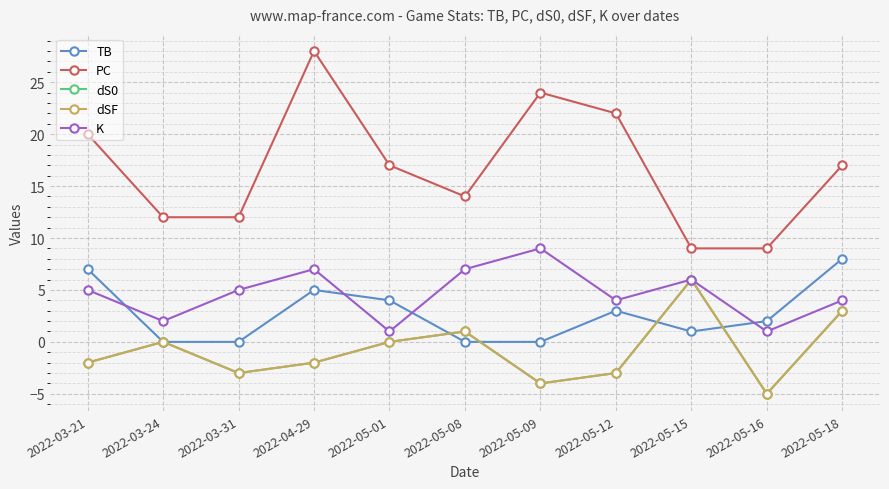

In K, how many points are higher than both neighbors (excluding endpoints)?

3